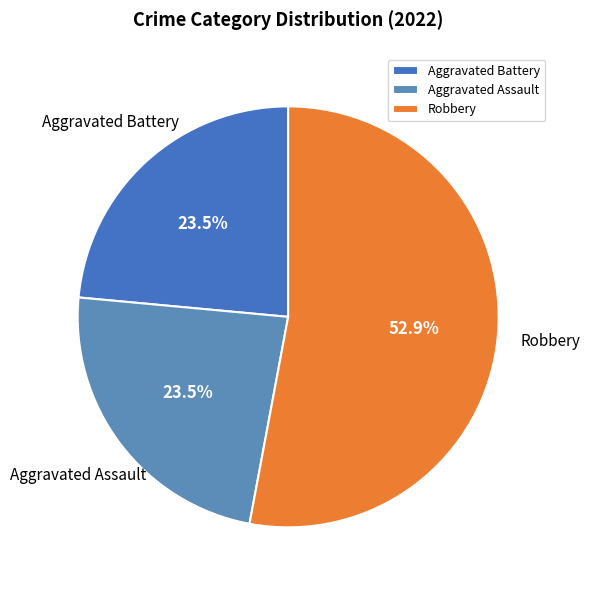

What percentage do Aggravated Assault and Robbery together represent?

76.5%